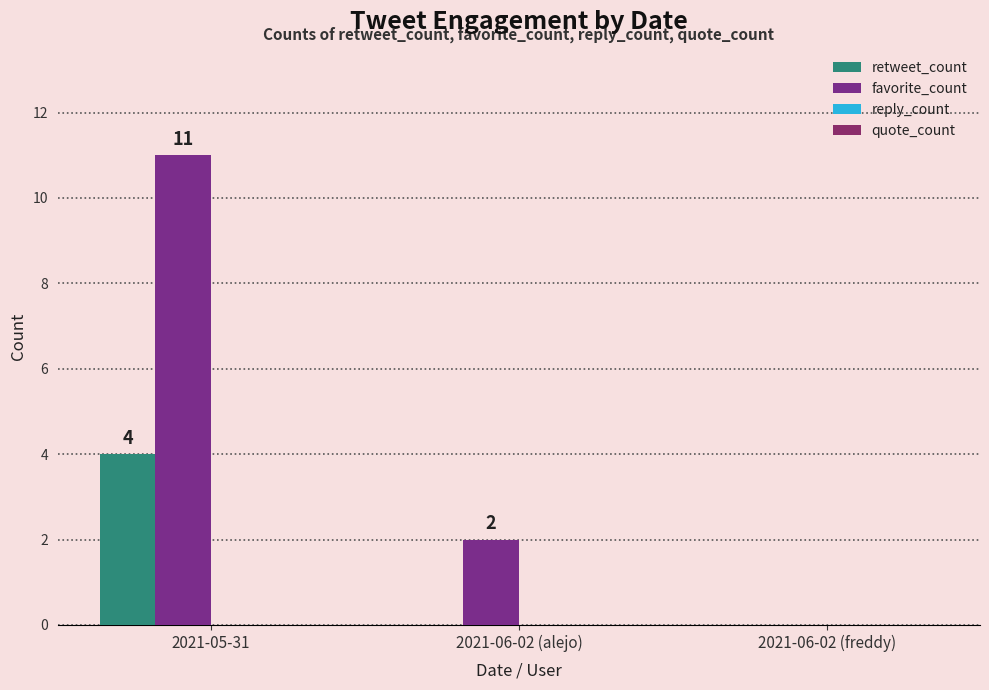

What is the average value of the retweet_count series?

1